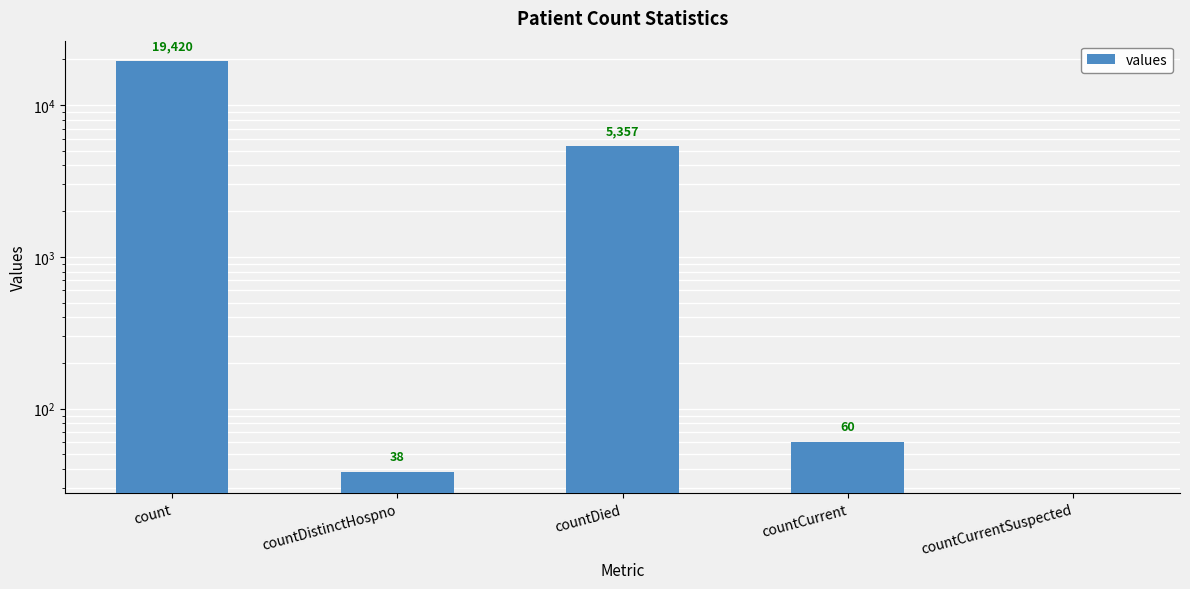

What is the value of the 1st bar from the left?

19420